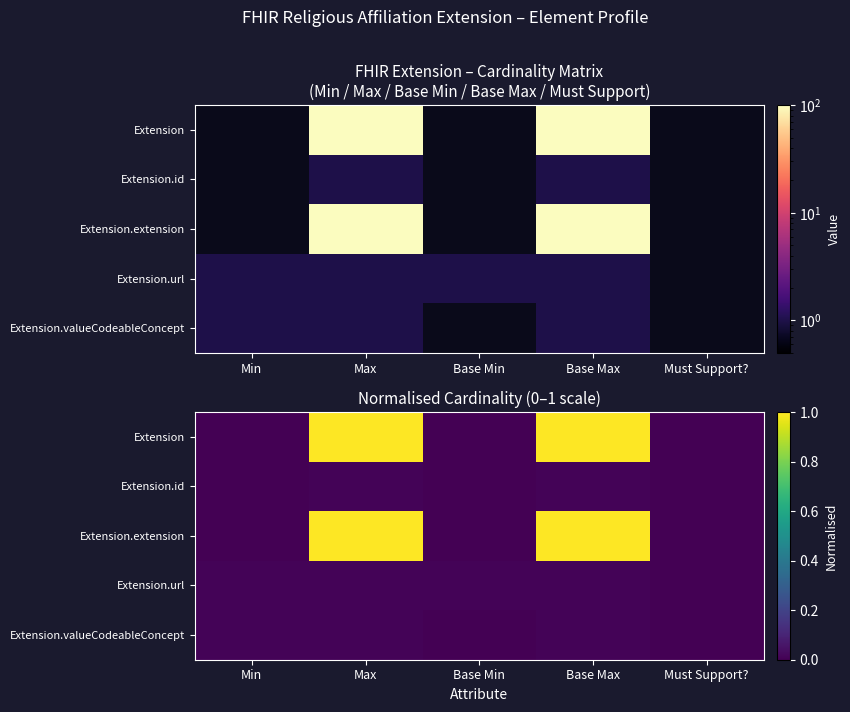

The Extension.extension series shows 1.0 at Max. True or false?

True